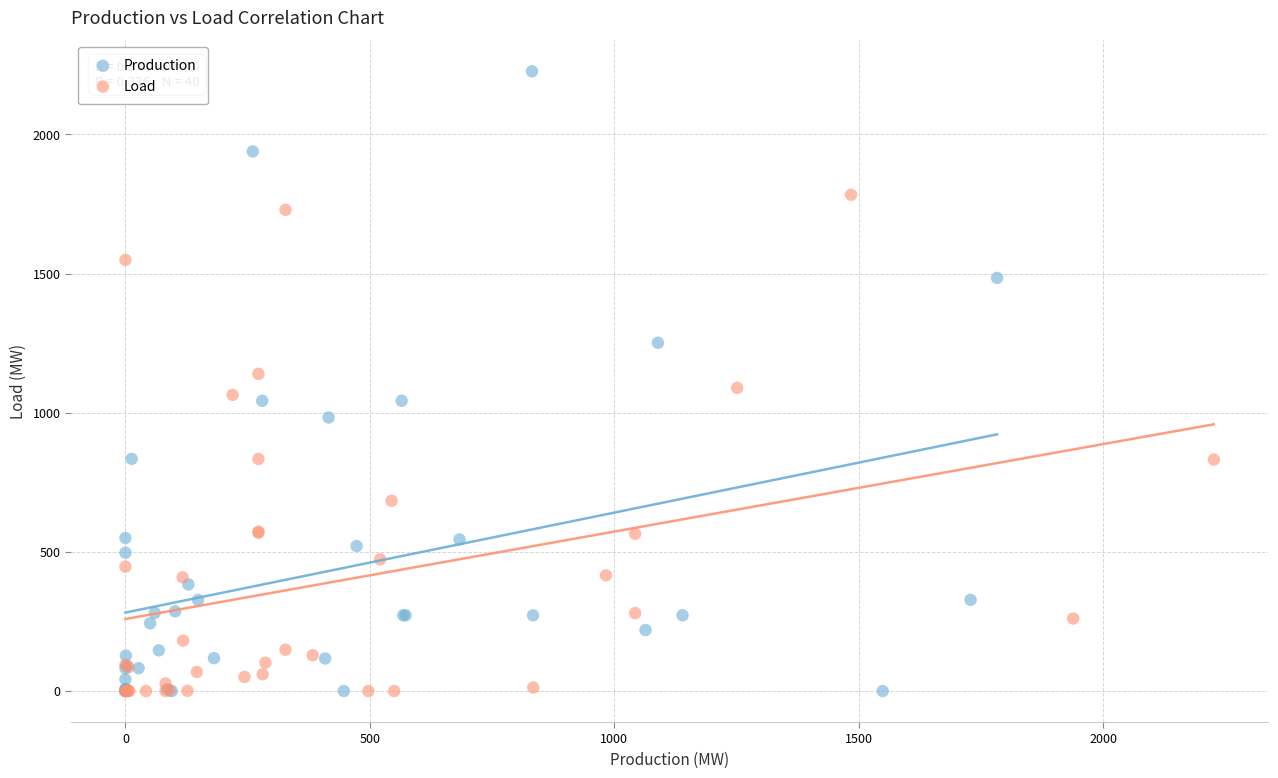

Which series reaches the maximum Y coordinate?

Production